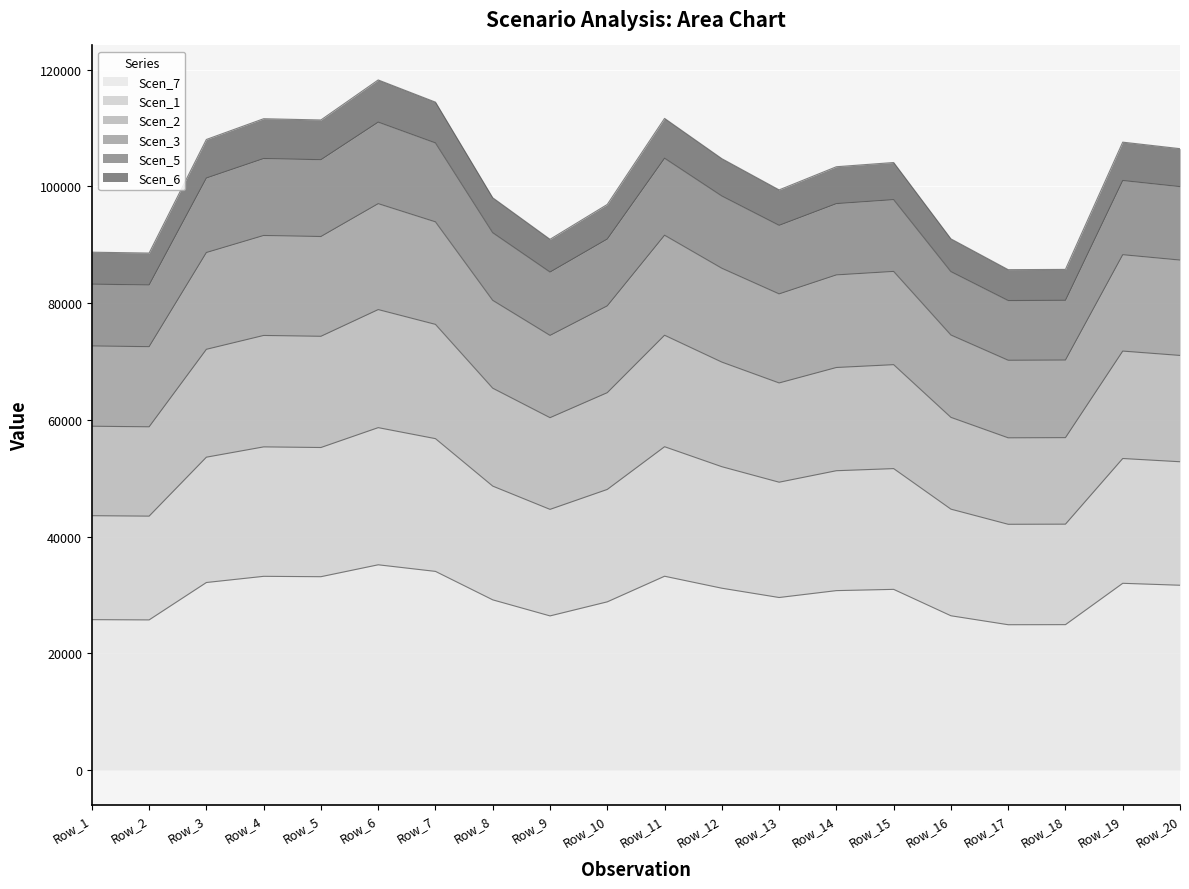

The value of Scen_7 at Row_11 is 14704.2. True or false?

False